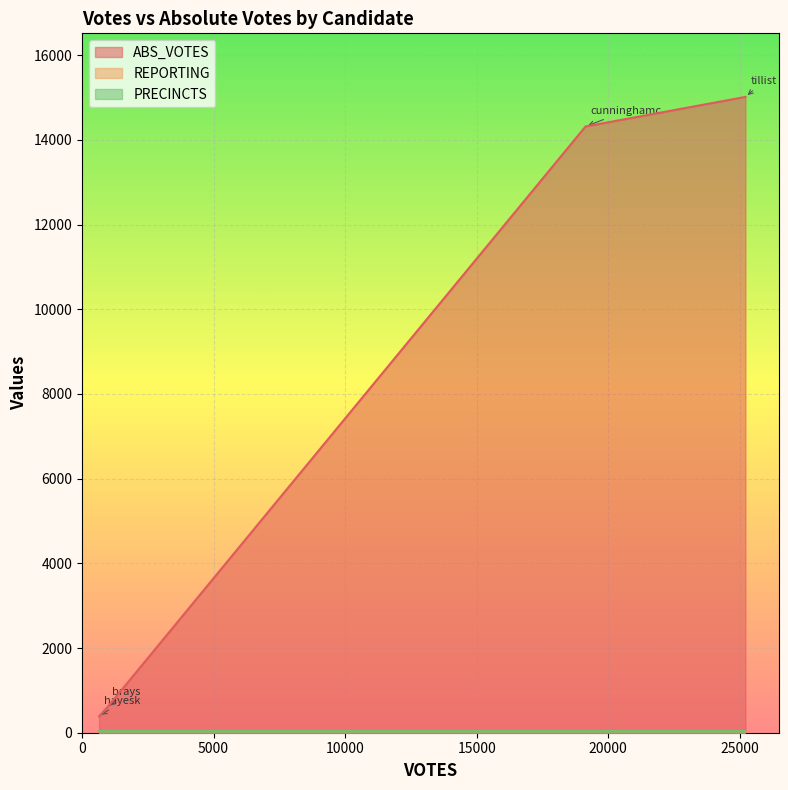

Rank the categories by ABS_VOTES value from lowest to highest.

hayesk, brays, cunninghamc, tillist